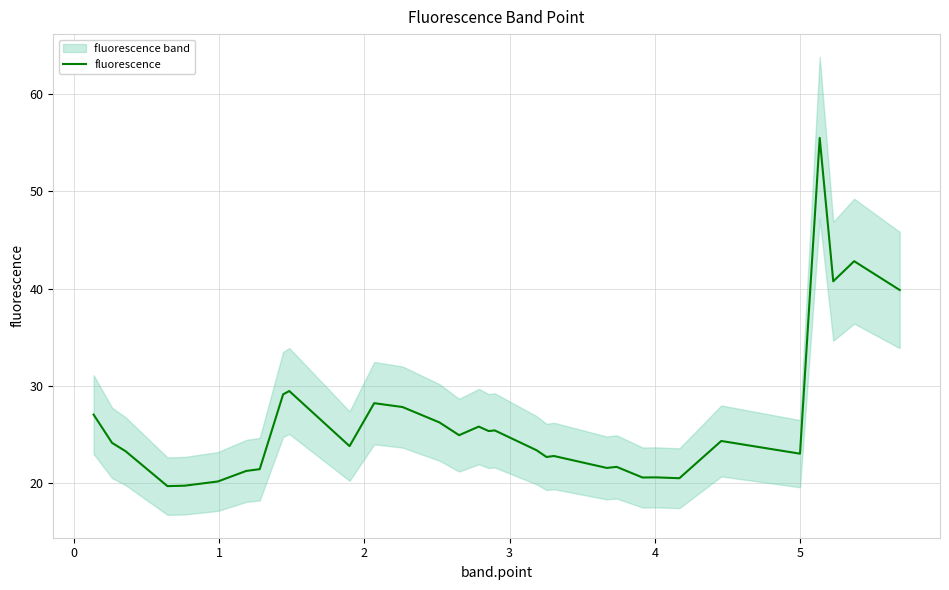

What is the maximum value for fluorescence?

55.5